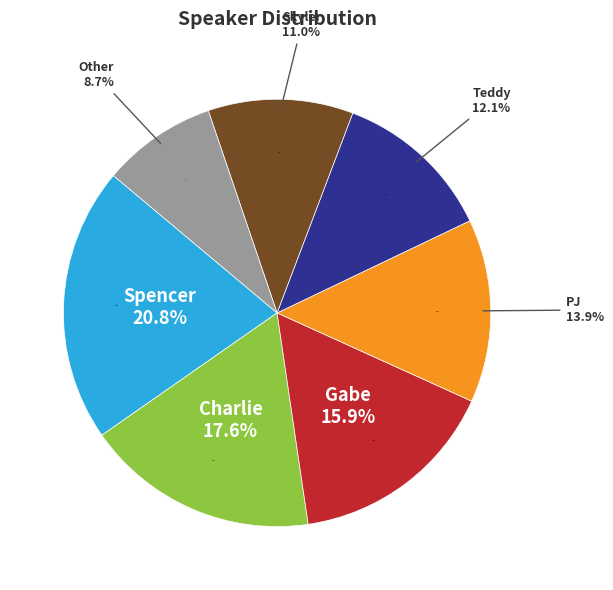

Which category has the biggest portion of the pie?

Spencer